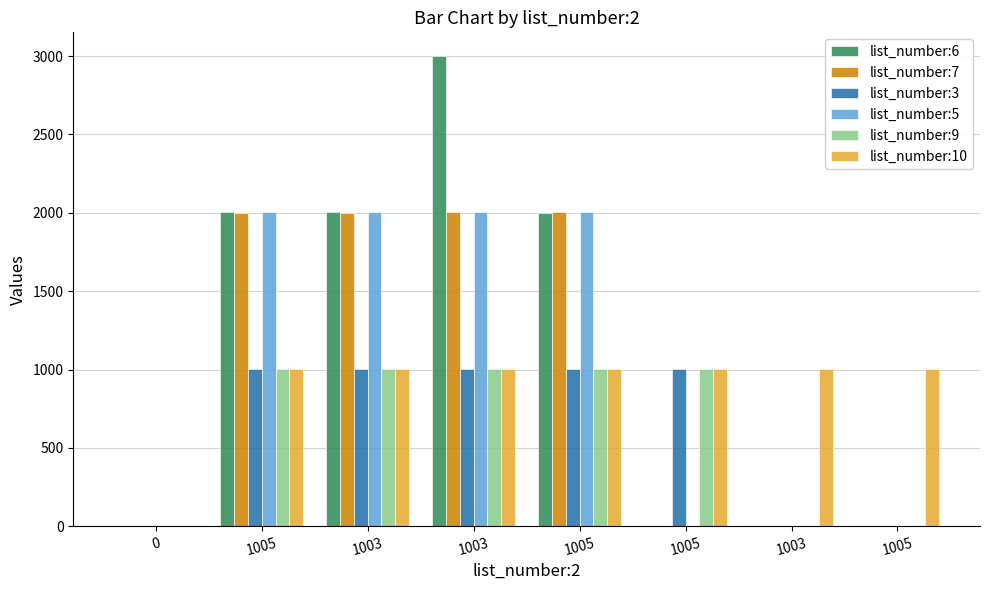

What is the maximum value for list_number:10?

1005